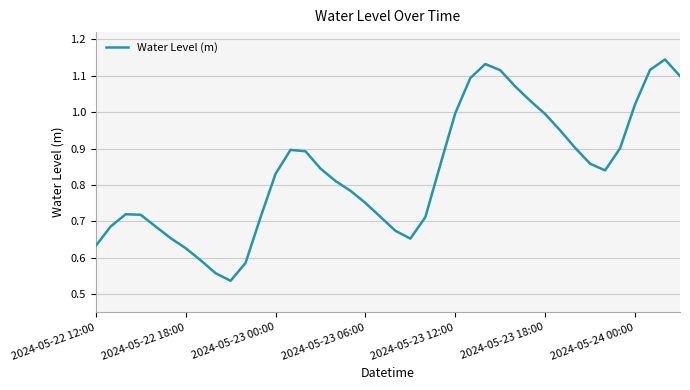

How many points are higher than both their immediate neighbors (excluding endpoints)?

4